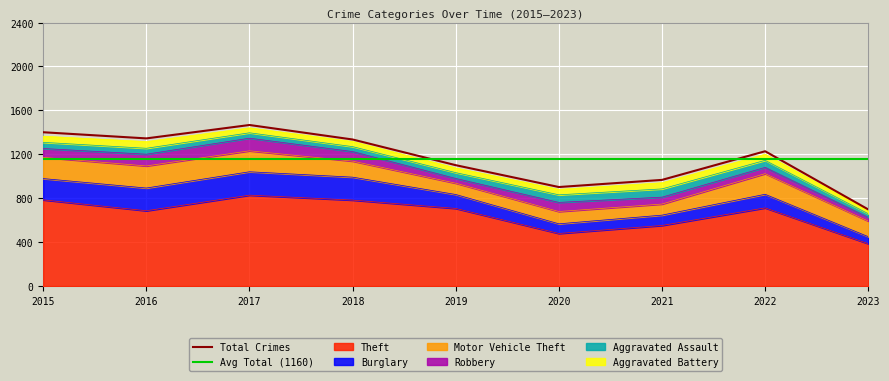

Is the value of Aggravated Battery at 2018 greater than the value of Aggravated Assault at 2022?

No